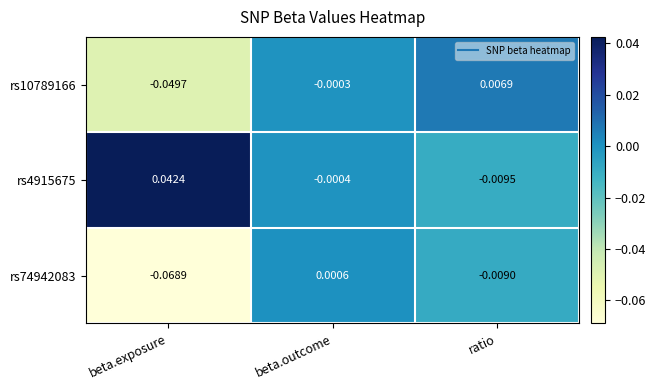

How many positive values does the rs10789166 series have?

1